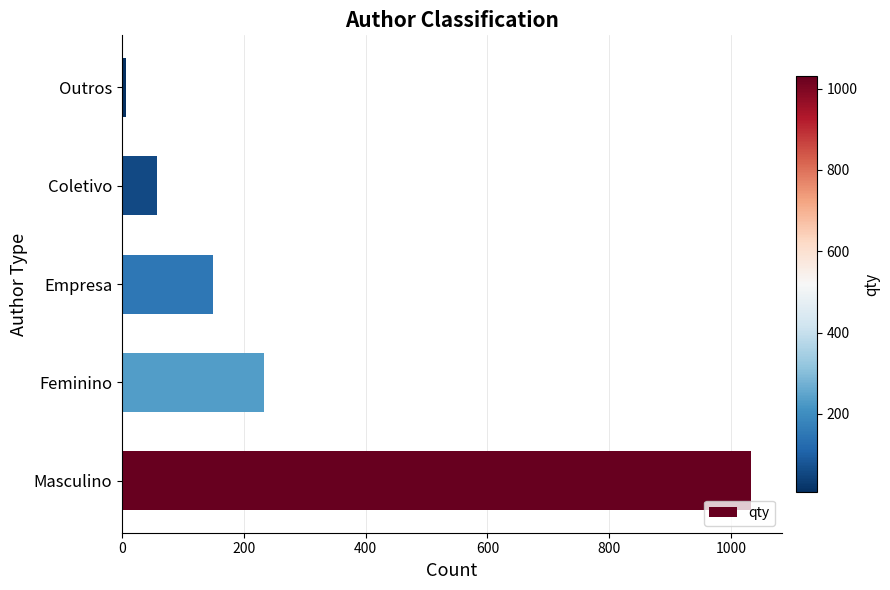

The value at Masculino is 1782. True or false?

False